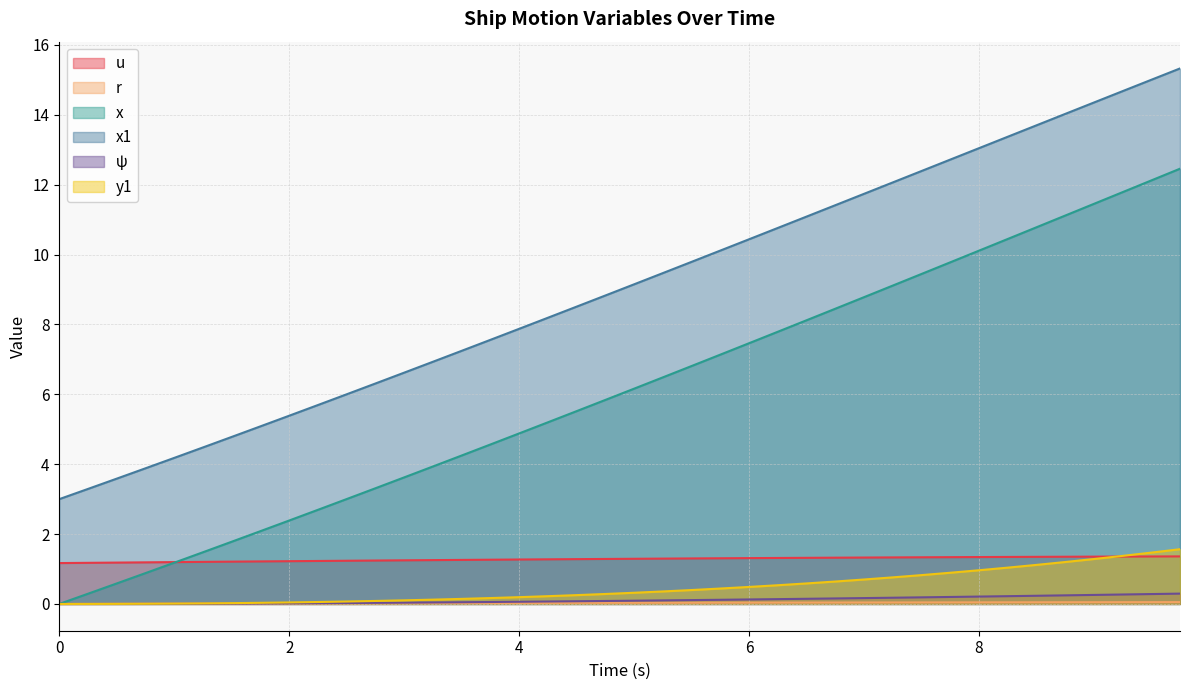

Reading left to right, transcribe all the data shown in this chart.

u: 1.2	1.2	1.2	1.2	1.2	1.2	1.2	1.2	1.2	1.2	1.2	1.2	1.2	1.3	1.3	1.3	1.3	1.3	1.3	1.3	1.3	1.3	1.3	1.3	1.3	1.3	1.3	1.3	1.3	1.3	1.3	1.3	1.3	1.3	1.3	1.4	1.4	1.4	1.4	1.4
r: 0.0	0.0	0.0	0.0	0.0	0.0	0.0	0.0	0.0	0.0	0.0	0.0	0.0	0.0	0.0	0.0	0.0	0.0	0.0	0.0	0.0	0.0	0.0	0.0	0.0	0.0	0.0	0.0	0.0	0.0	0.0	0.0	0.0	0.0	0.0	0.0	0.0	0.1	0.1	0.1
x: 0.0	0.3	0.6	0.9	1.2	1.5	1.8	2.1	2.4	2.7	3.0	3.3	3.6	3.9	4.2	4.6	4.9	5.2	5.5	5.8	6.2	6.5	6.8	7.1	7.5	7.8	8.1	8.4	8.8	9.1	9.4	9.8	10.1	10.4	10.8	11.1	11.5	11.8	12.1	12.5
x1: 3.0	3.3	3.6	3.9	4.2	4.5	4.8	5.1	5.4	5.7	6.0	6.3	6.6	6.9	7.2	7.6	7.9	8.2	8.5	8.8	9.1	9.5	9.8	10.1	10.4	10.8	11.1	11.4	11.7	12.1	12.4	12.7	13.0	13.4	13.7	14.0	14.4	14.7	15.0	15.3
ψ: 0.0	0.0	0.0	0.0	0.0	0.0	0.0	0.0	0.0	0.0	0.0	0.0	0.0	0.0	0.0	0.1	0.1	0.1	0.1	0.1	0.1	0.1	0.1	0.1	0.1	0.1	0.1	0.2	0.2	0.2	0.2	0.2	0.2	0.2	0.2	0.2	0.3	0.3	0.3	0.3
y1: 0.0	0.0	0.0	0.0	0.0	0.0	0.0	0.0	0.0	0.1	0.1	0.1	0.1	0.1	0.1	0.2	0.2	0.2	0.3	0.3	0.3	0.4	0.4	0.4	0.5	0.5	0.6	0.6	0.7	0.8	0.8	0.9	1.0	1.0	1.1	1.2	1.3	1.4	1.5	1.6